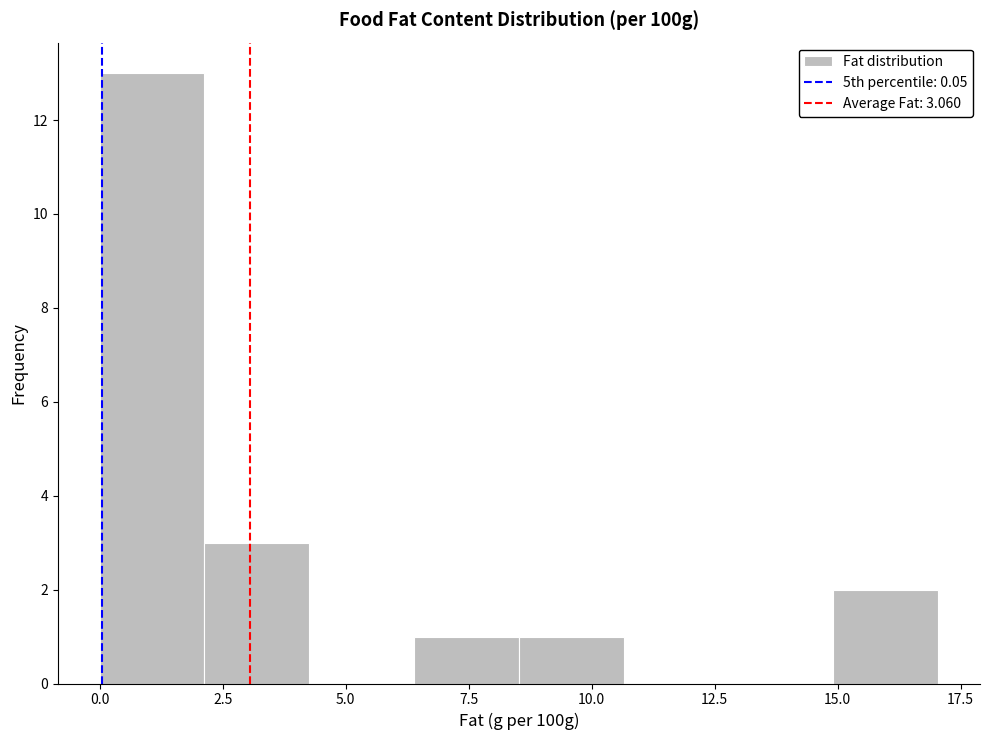

Which range on the x-axis has the tallest bar?

0.0 to 2.0